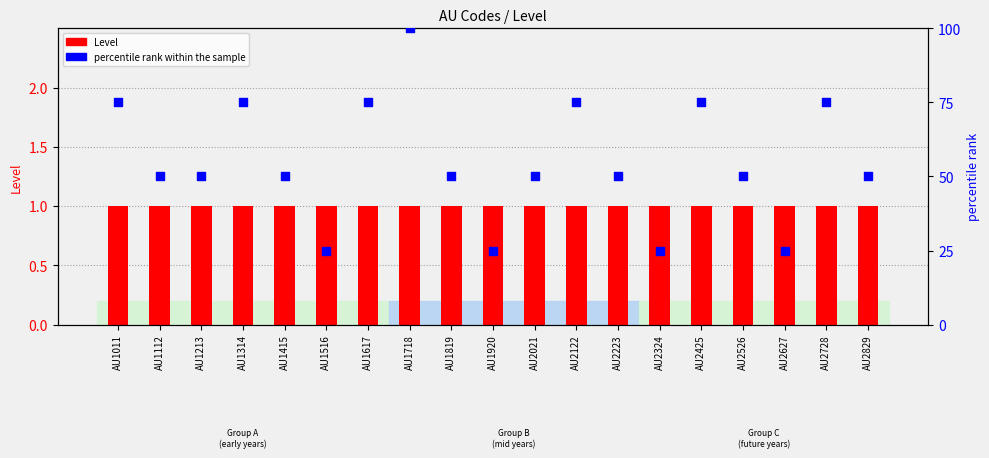

Which series reaches the minimum Y coordinate?

Level